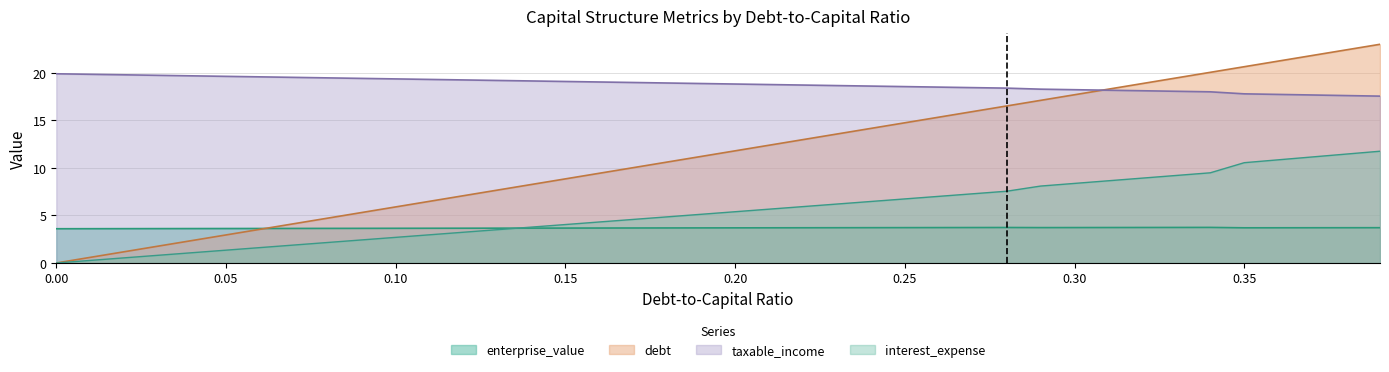

True or false: debt_capital and debt cross at least once.

False